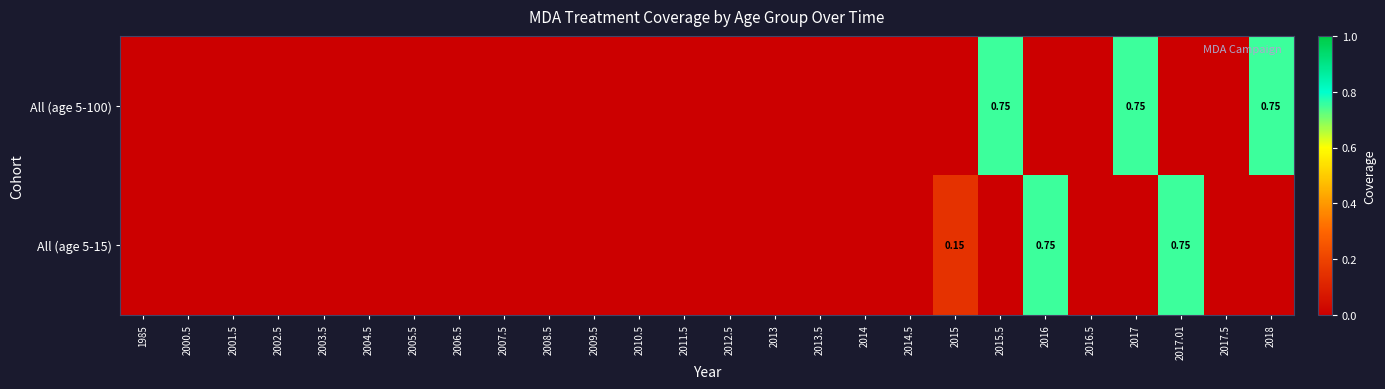

How many All (age 5-100) values are between 0 and 1?

26